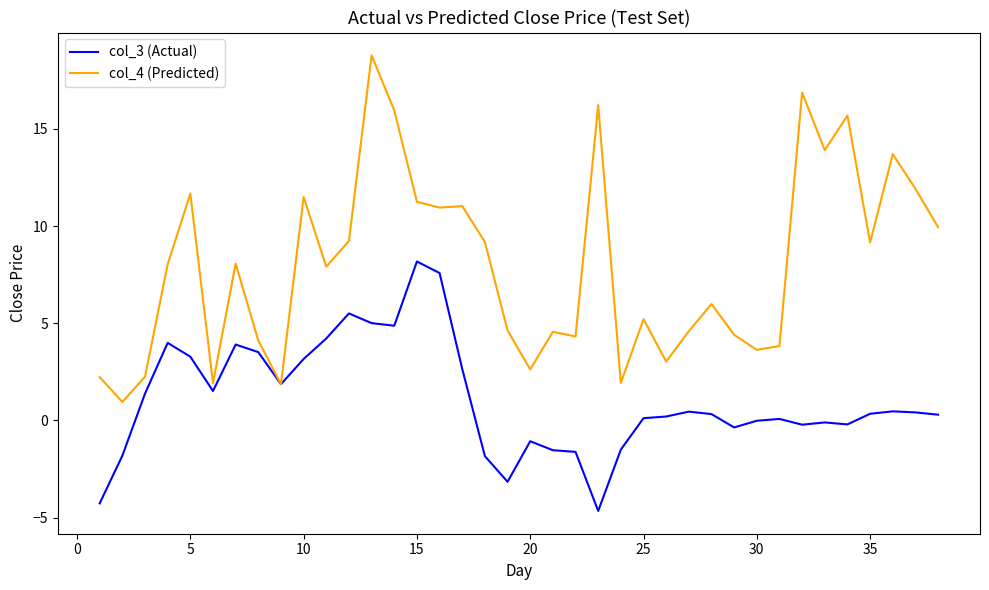

Which series has the widest spread of values?

col_4 (Predicted)